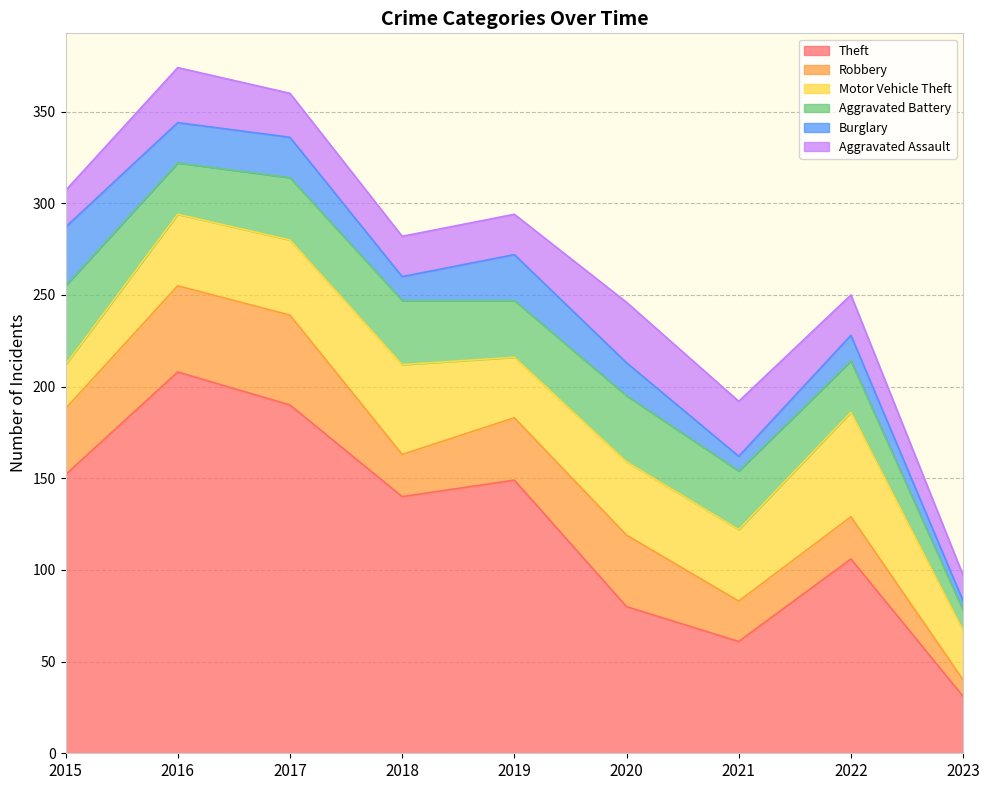

How many values in the Burglary series exceed 18?

4